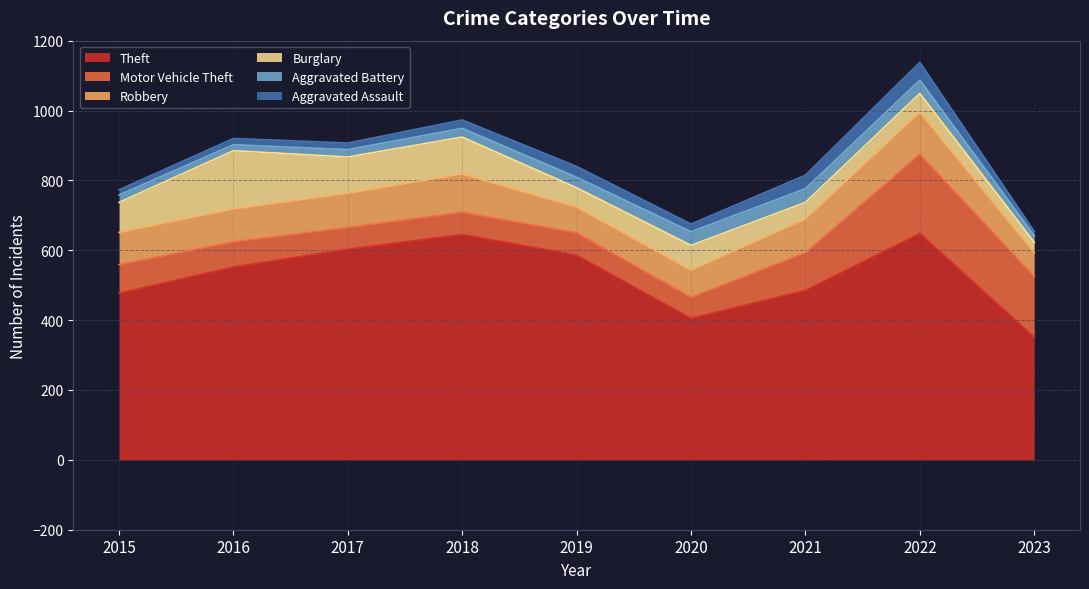

What is the difference between the maximum and minimum values in the Theft series?

297